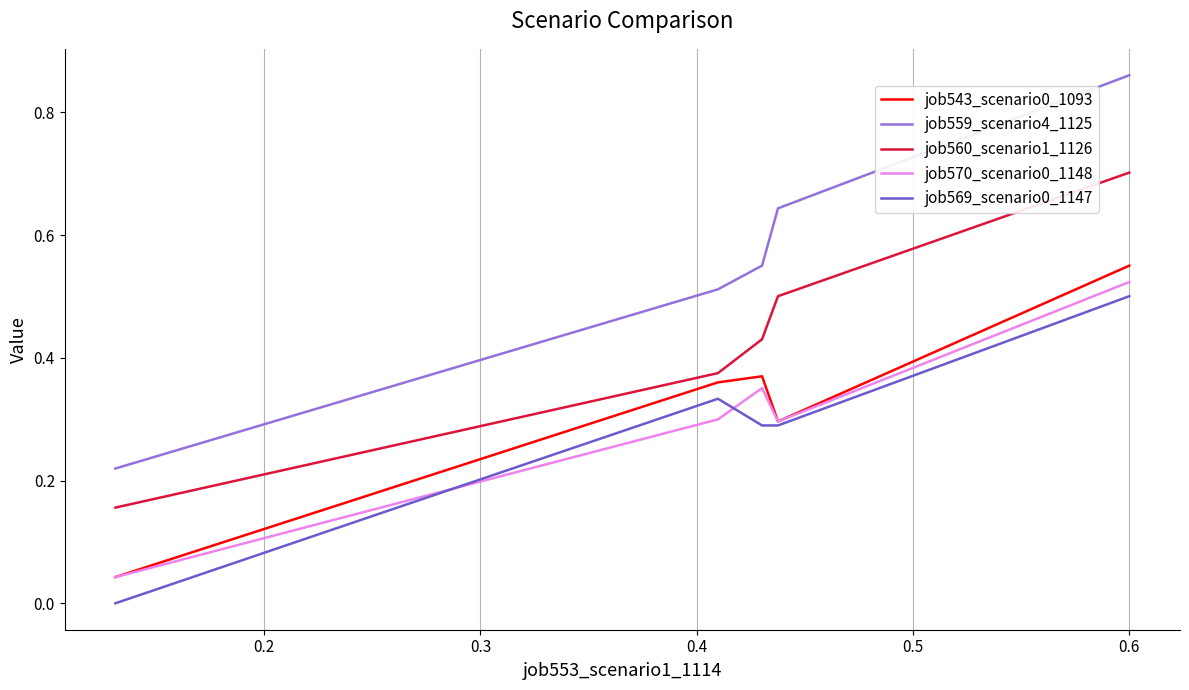

True or false: job560_scenario1_1126 and job570_scenario0_1148 cross at least once.

False